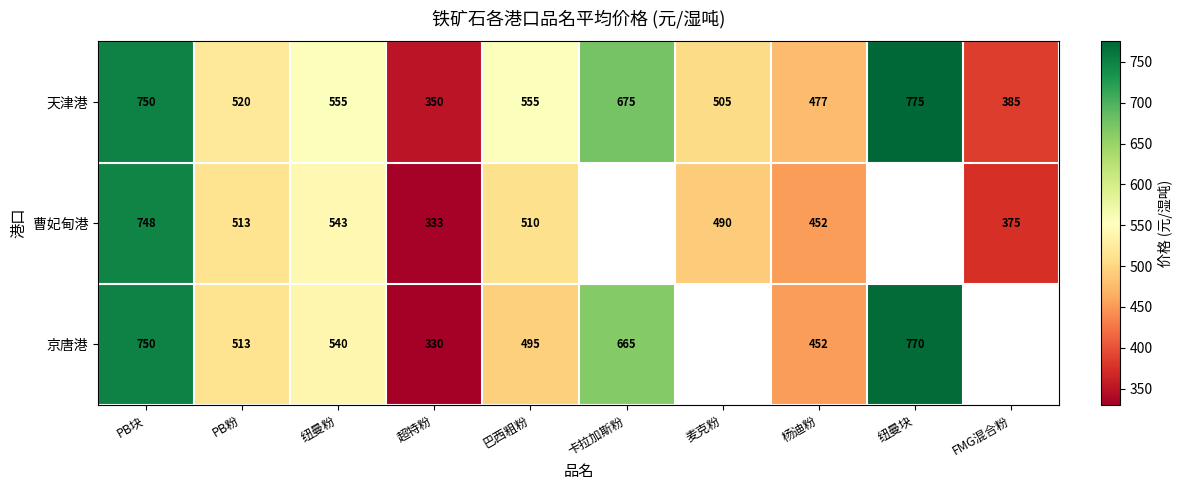

Which category has the lowest value in the 天津港 series?

超特粉